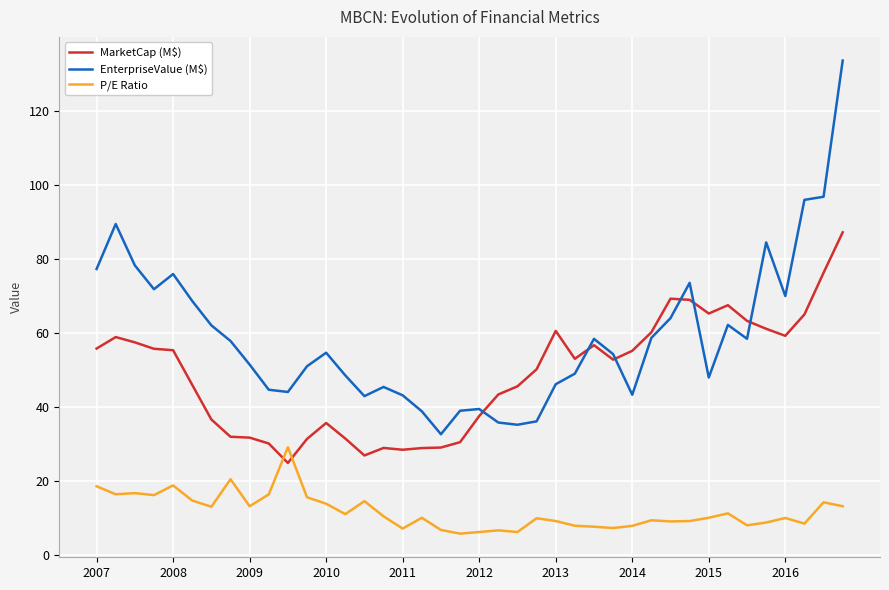

What is the highest value of the EnterpriseValue (M$) series?

133.5